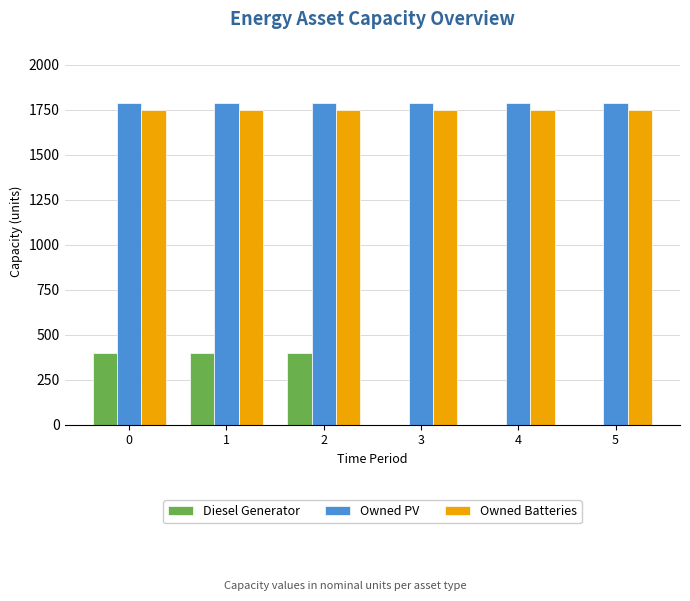

Read the Diesel Generator value at 0.

400